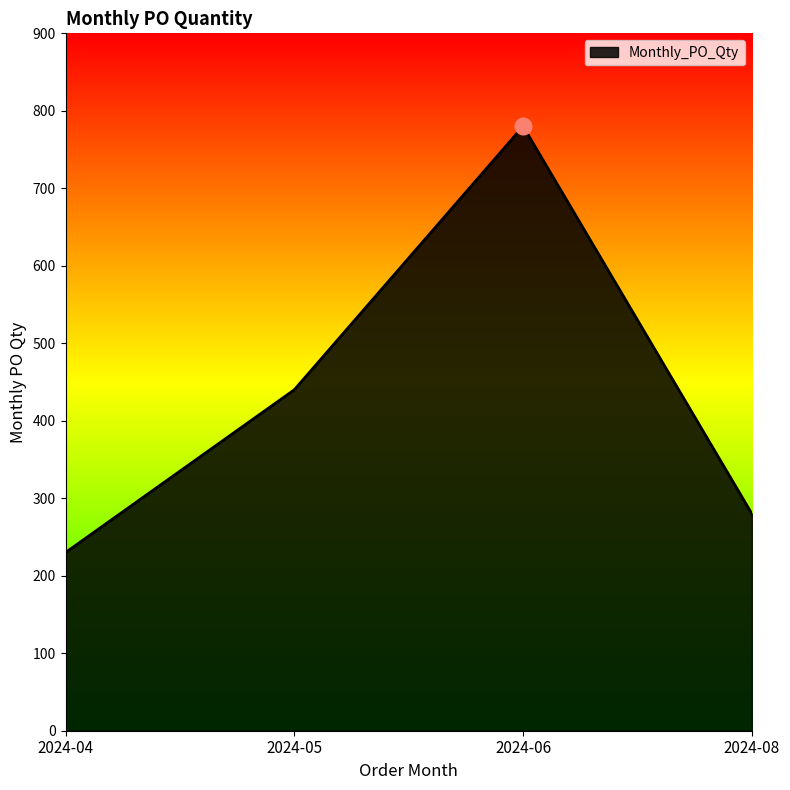

How many series are shown in this chart?

1